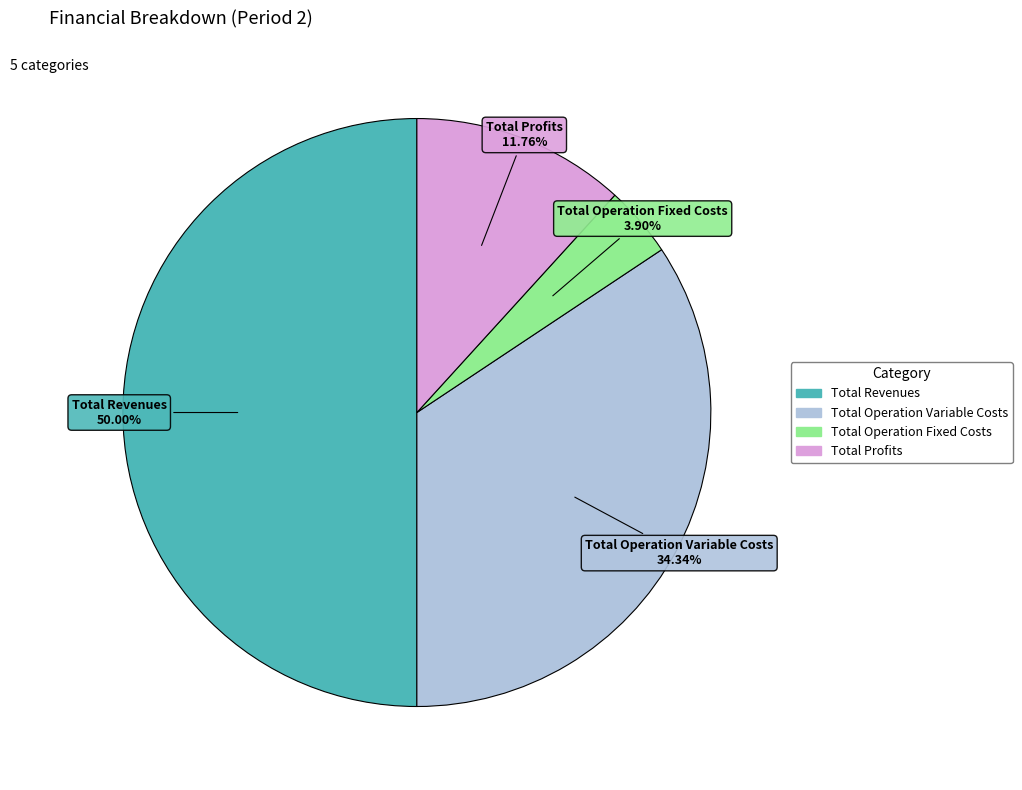

How many segments does this pie chart have?

4